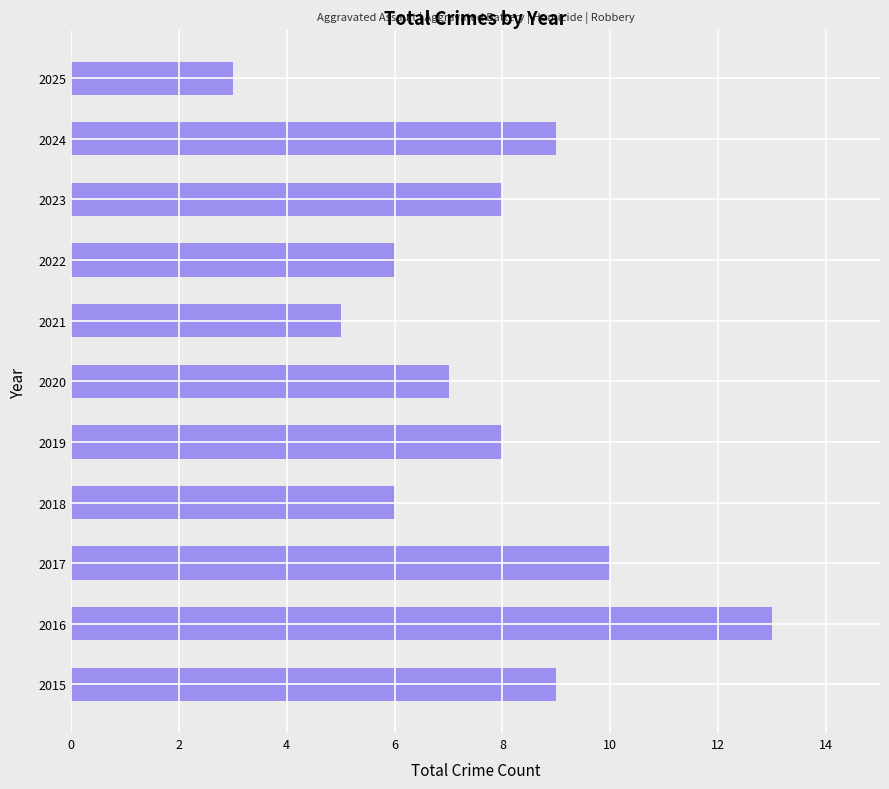

Reading bottom to top, extract all data points from this chart.

9	13	10	6	8	7	5	6	8	9	3